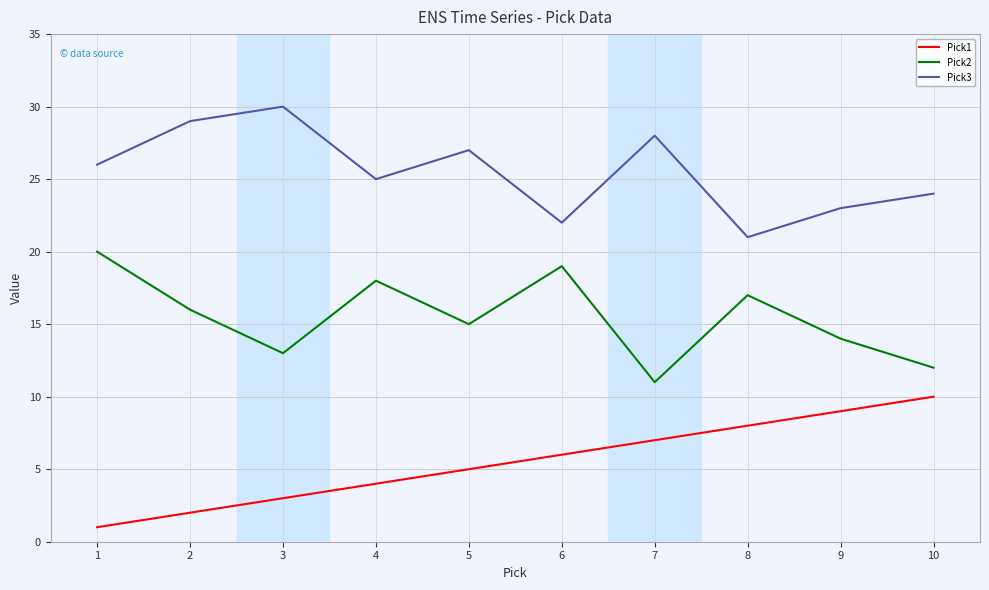

Where is Pick3 nearest to the value 25?

4